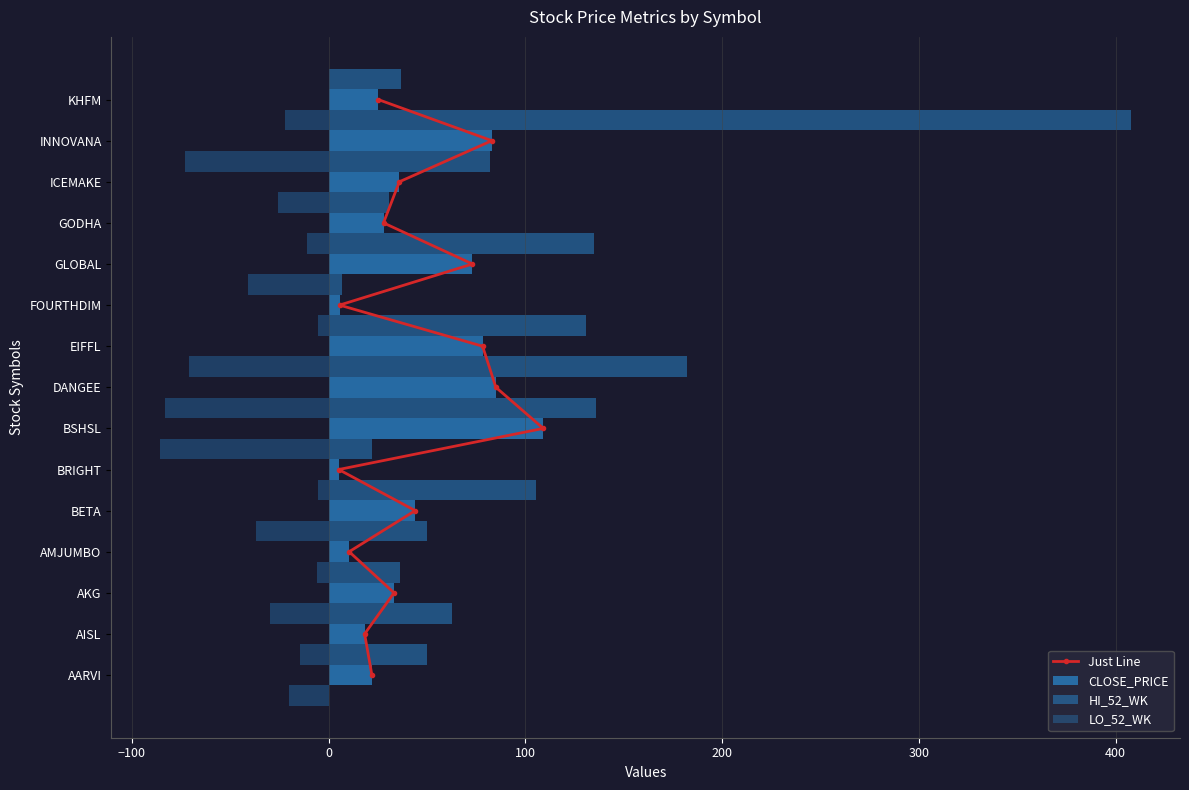

Are the bars grouped side by side (vs. stacked)?

Yes